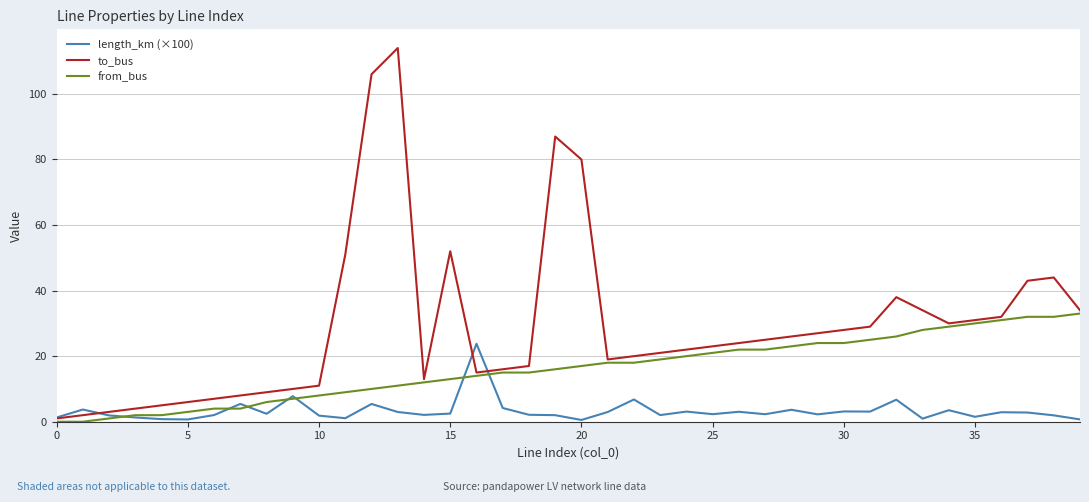

Does the chart have visible grid lines?

Yes